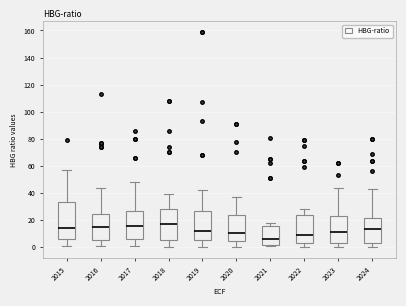

Reading left to right, read every box against the y-axis: the position of its median line, the range the box covers, and the ends of its whiskers. The values are not printed on the chart, so give them approximately, as read against the axis.

2015: median 14, box 6 to 34, whiskers 2 to 58
2016: median 16, box 6 to 24, whiskers 2 to 44
2017: median 16, box 6 to 28, whiskers 2 to 48
2018: median 18, box 6 to 28, whiskers 0 to 40
2019: median 12, box 6 to 26, whiskers 0 to 42
2020: median 10, box 6 to 24, whiskers 0 to 38
2021: median 6, box 2 to 16, whiskers 2 (just below the box's lower edge) to 18
2022: median 10, box 4 to 24, whiskers 0 to 28
2023: median 12, box 4 to 24, whiskers 0 to 44
2024: median 14, box 4 to 22, whiskers 0 to 44